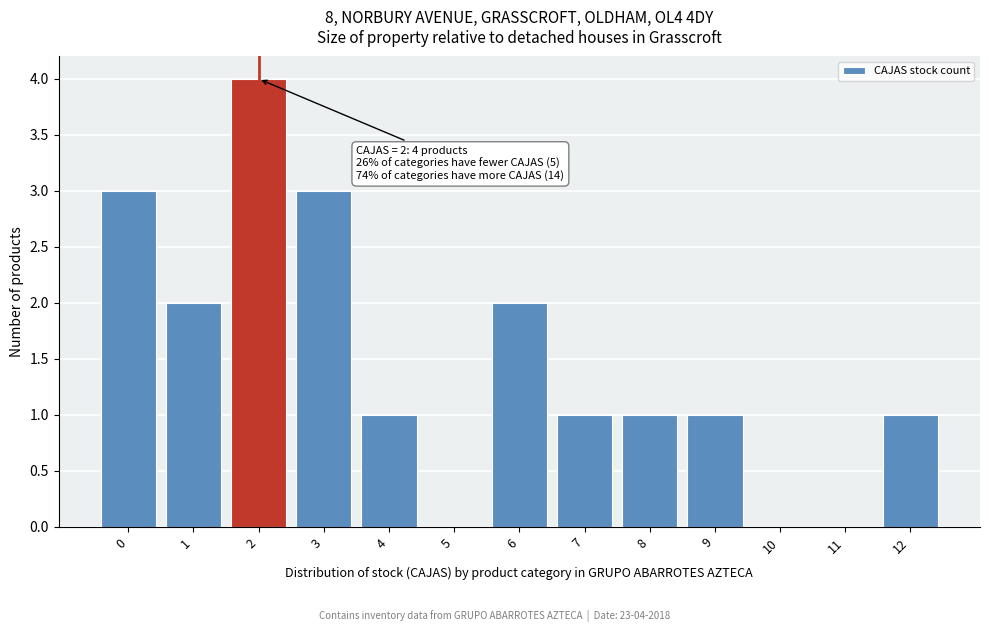

Over which range of the x-axis is the bar tallest?

1.5 to 2.5